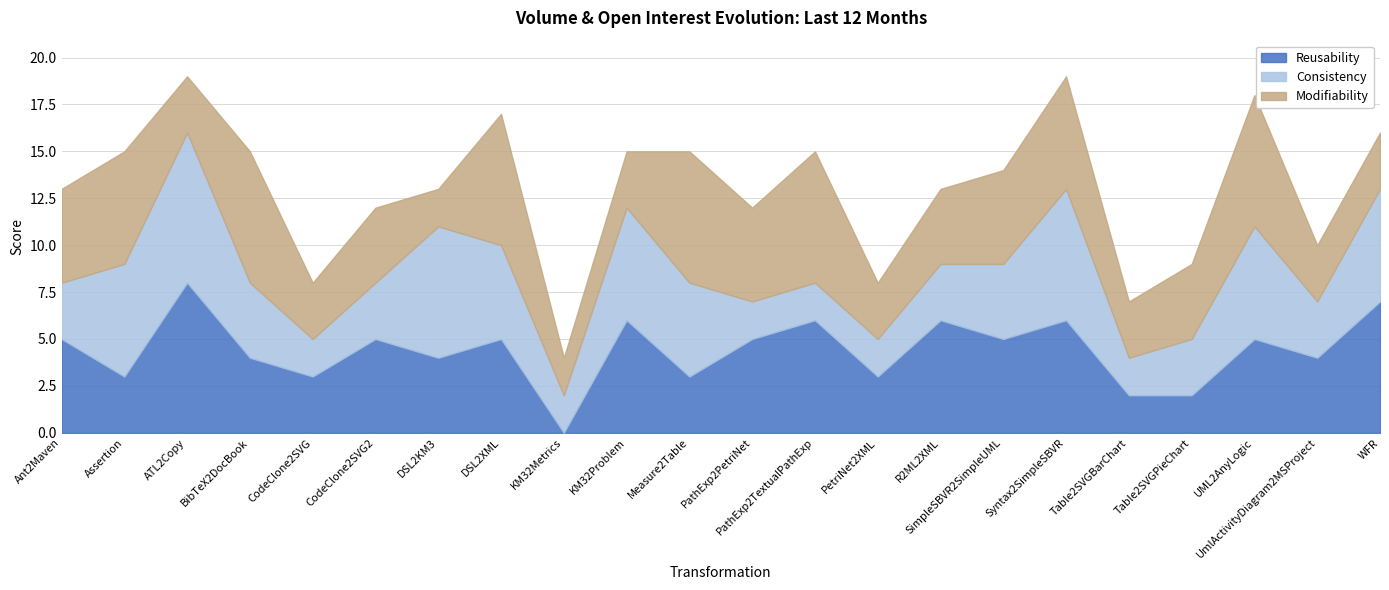

Which series has the largest range (max minus min)?

Reusability